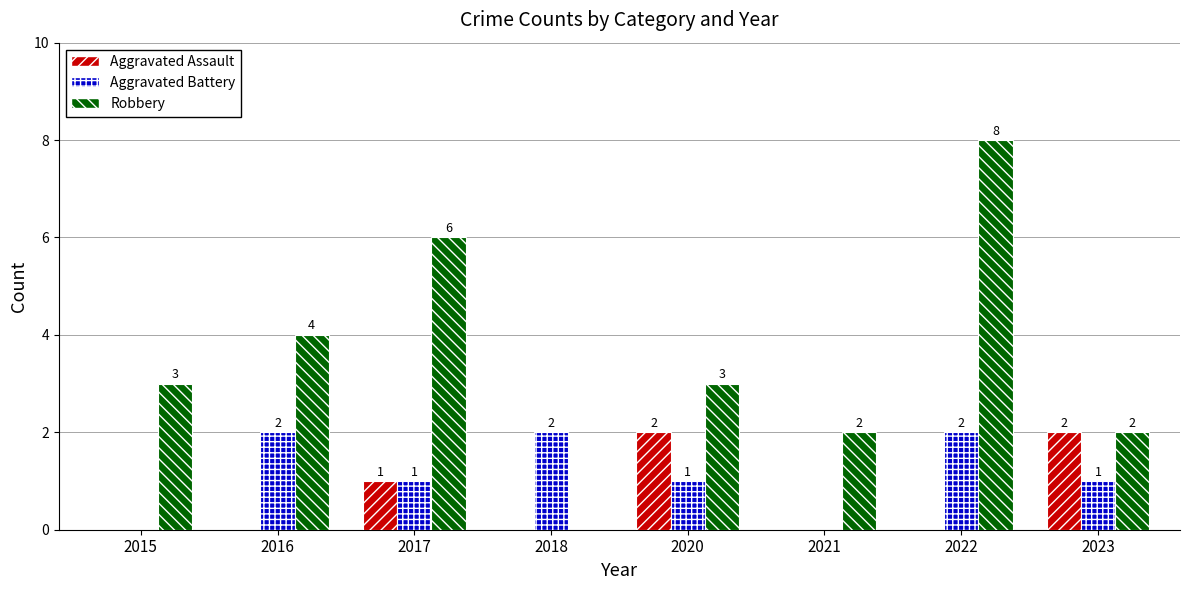

What are all the series names shown in the legend?

Aggravated Assault, Aggravated Battery, Robbery